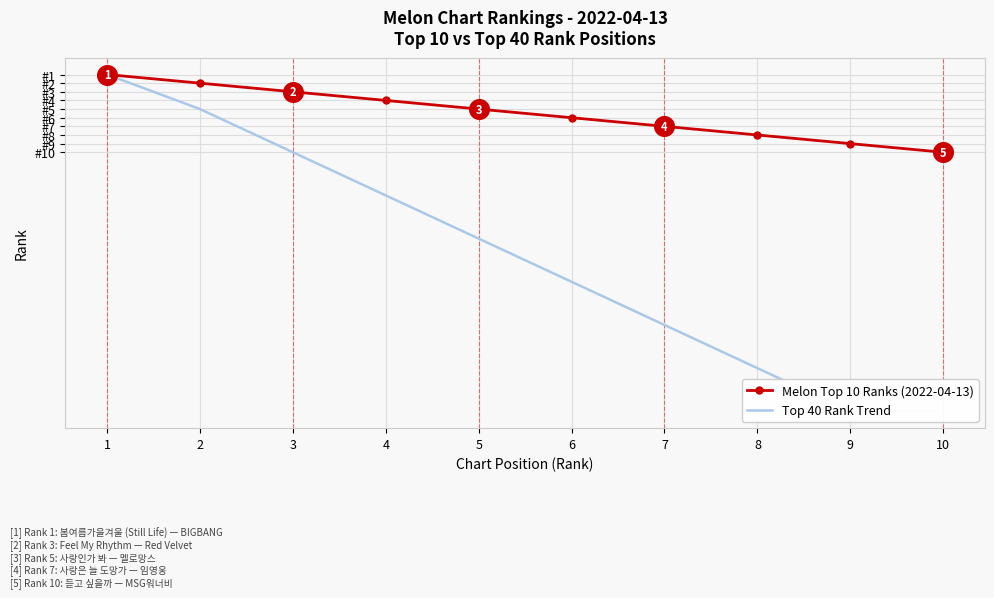

What is the total value across all series at 9?

49